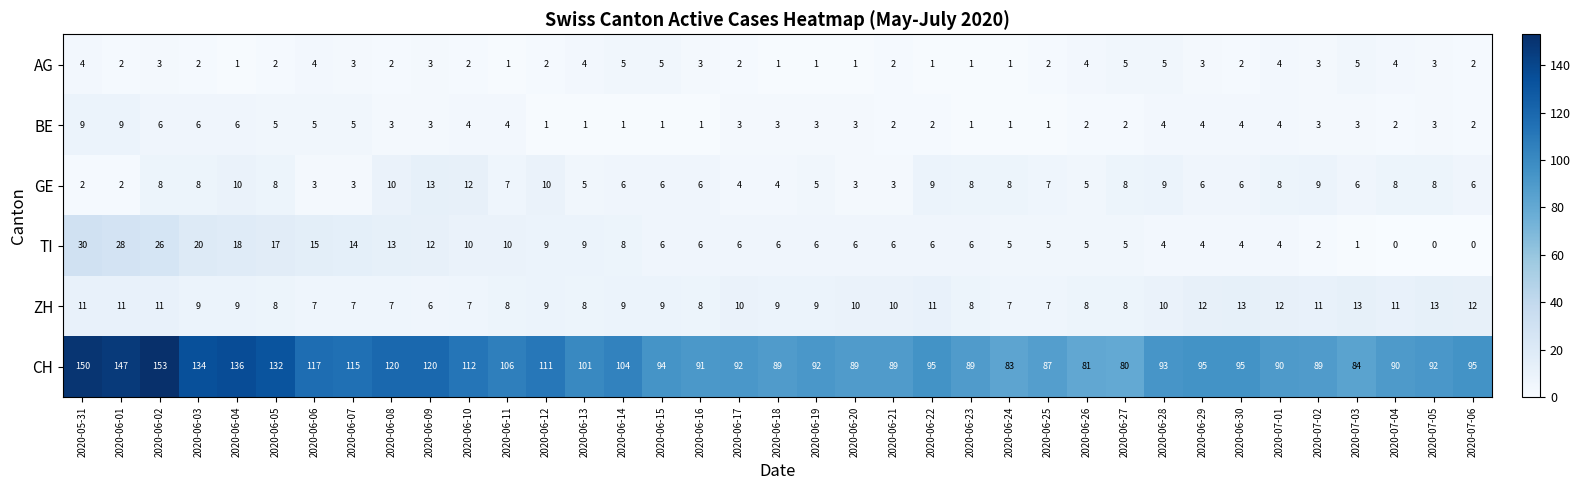

What is the highest value of the GE series?

13